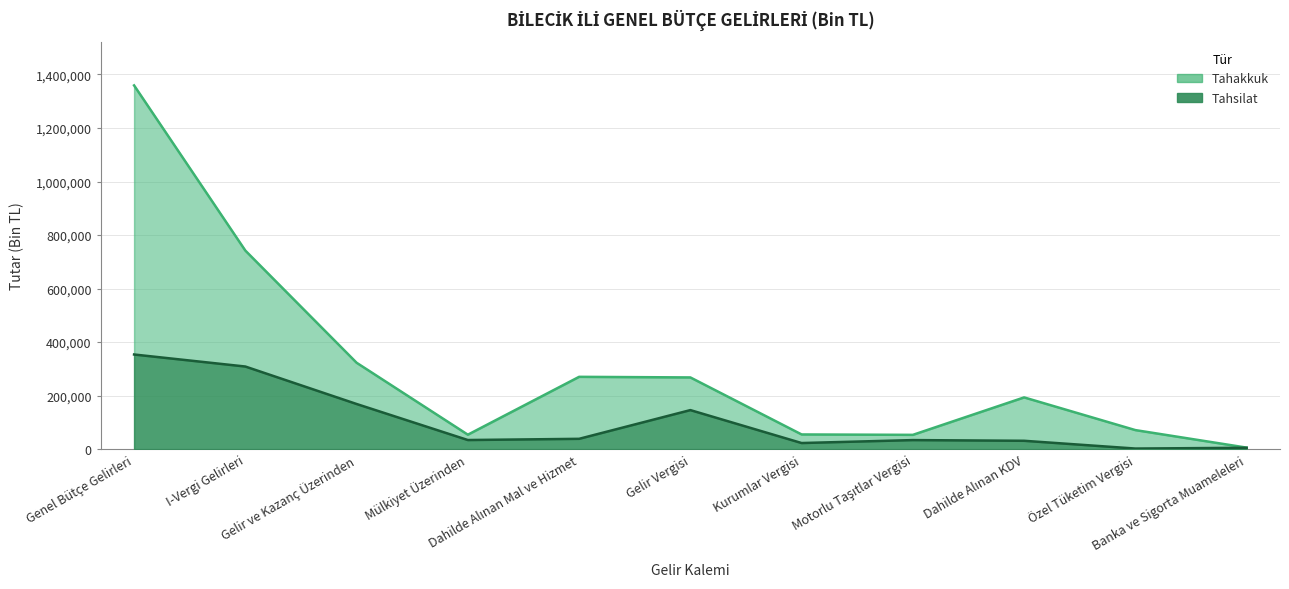

Rank the series at Gelir Vergisi from highest to lowest value.

Tahakkuk, Tahsilat